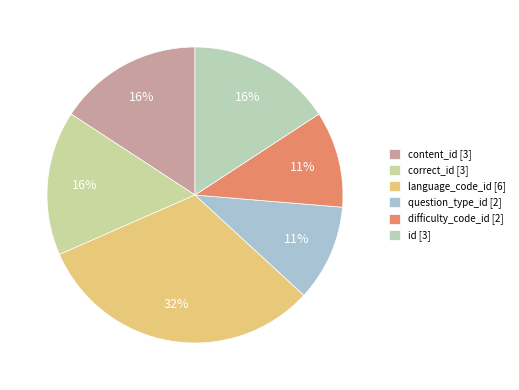

How many segments does this pie chart have?

6